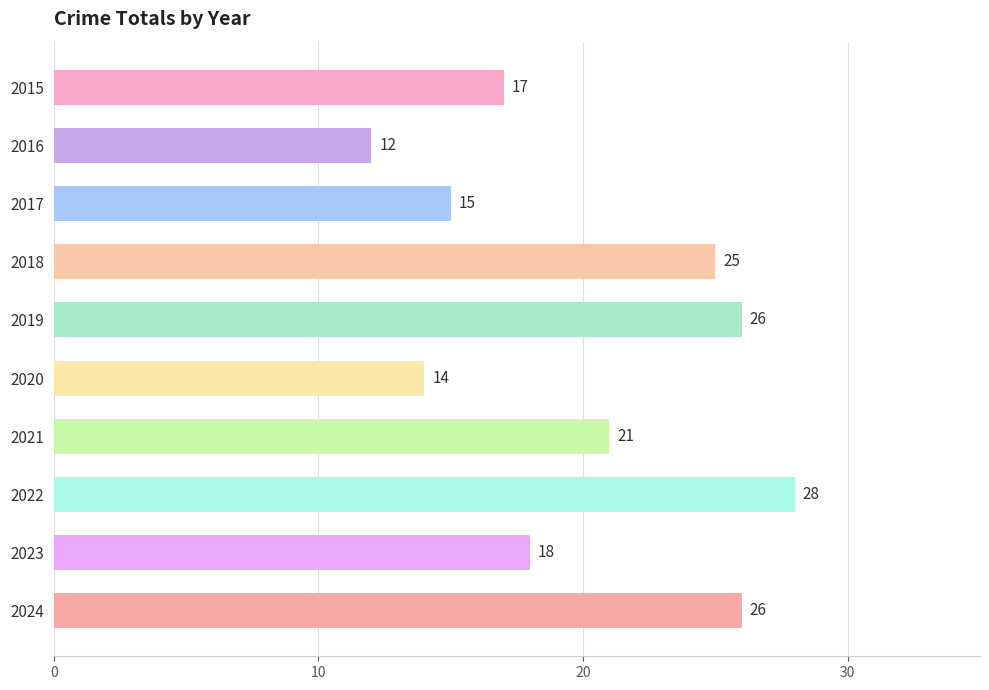

Is it true that the value at 2019 is 26?

True